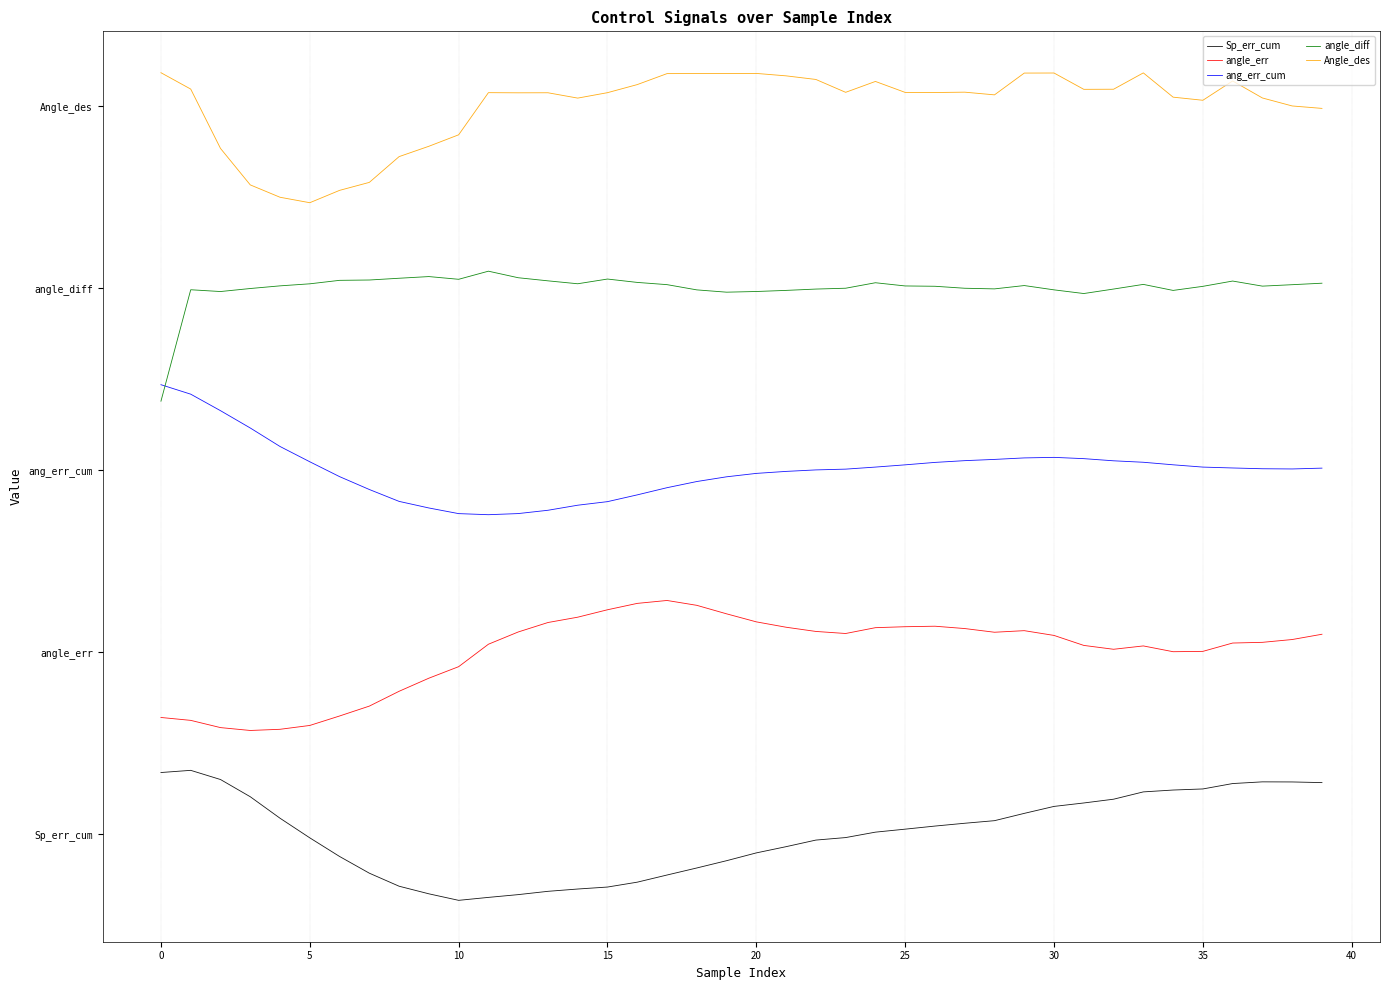

What is the highest value of the angle_err series?

4.5